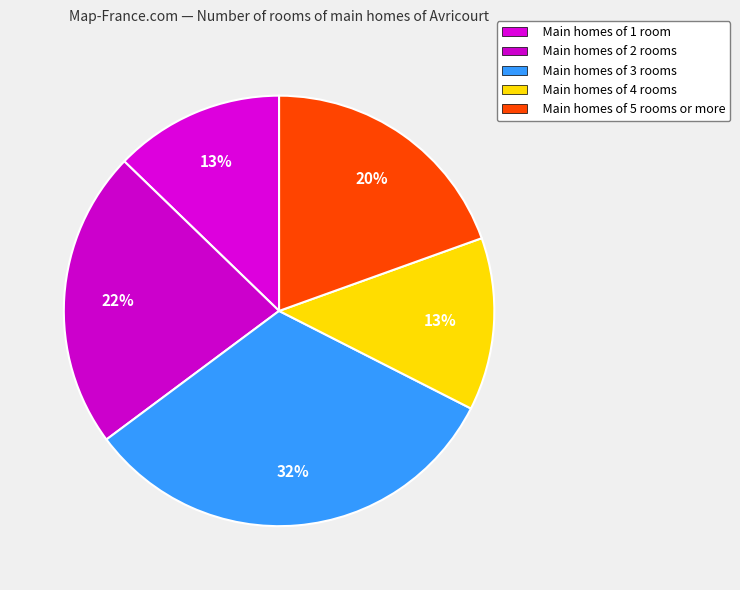

Count the number of slices in the pie.

5